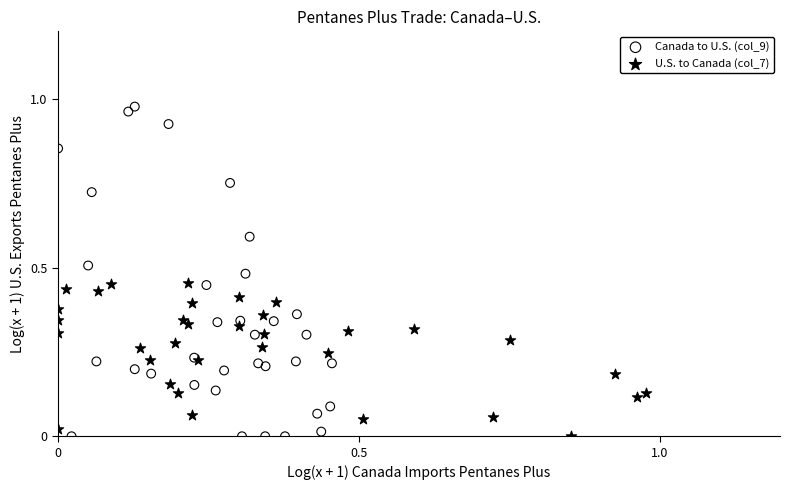

Which series has the largest Y range (max minus min)?

Canada to U.S. (col_9)